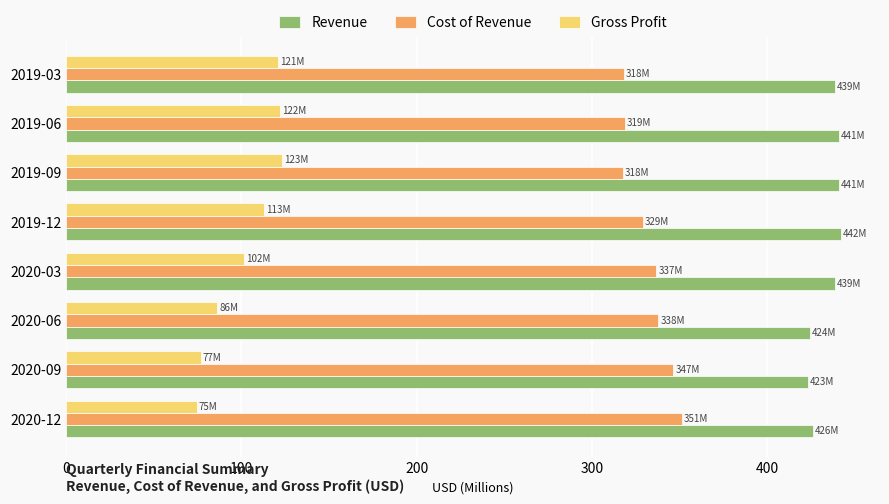

What is the maximum value for Cost of Revenue?

351.3